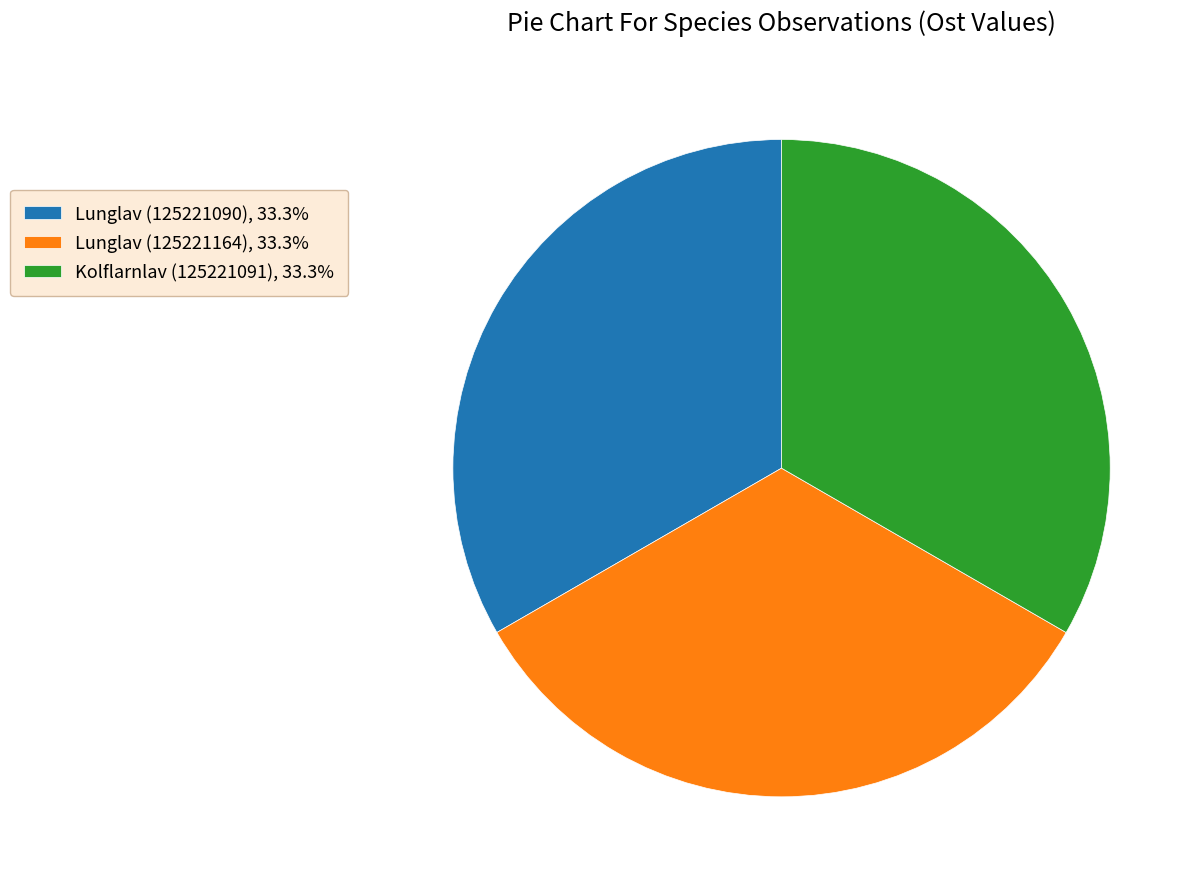

Is there any slice that represents more than half of the pie?

No